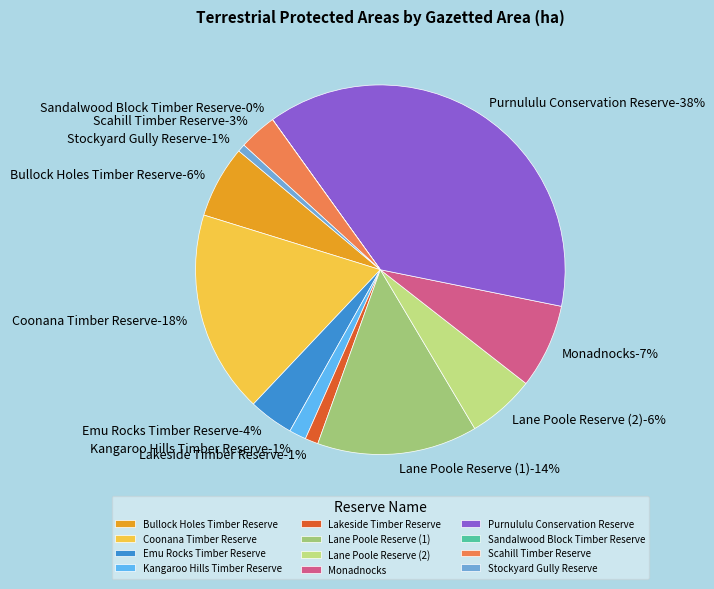

Is Stockyard Gully Reserve the majority of the pie?

No